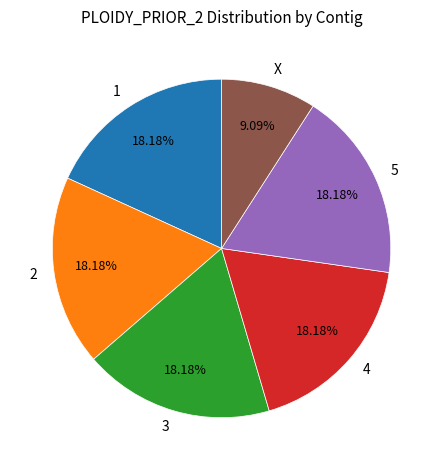

What is the smallest slice in the pie chart?

X